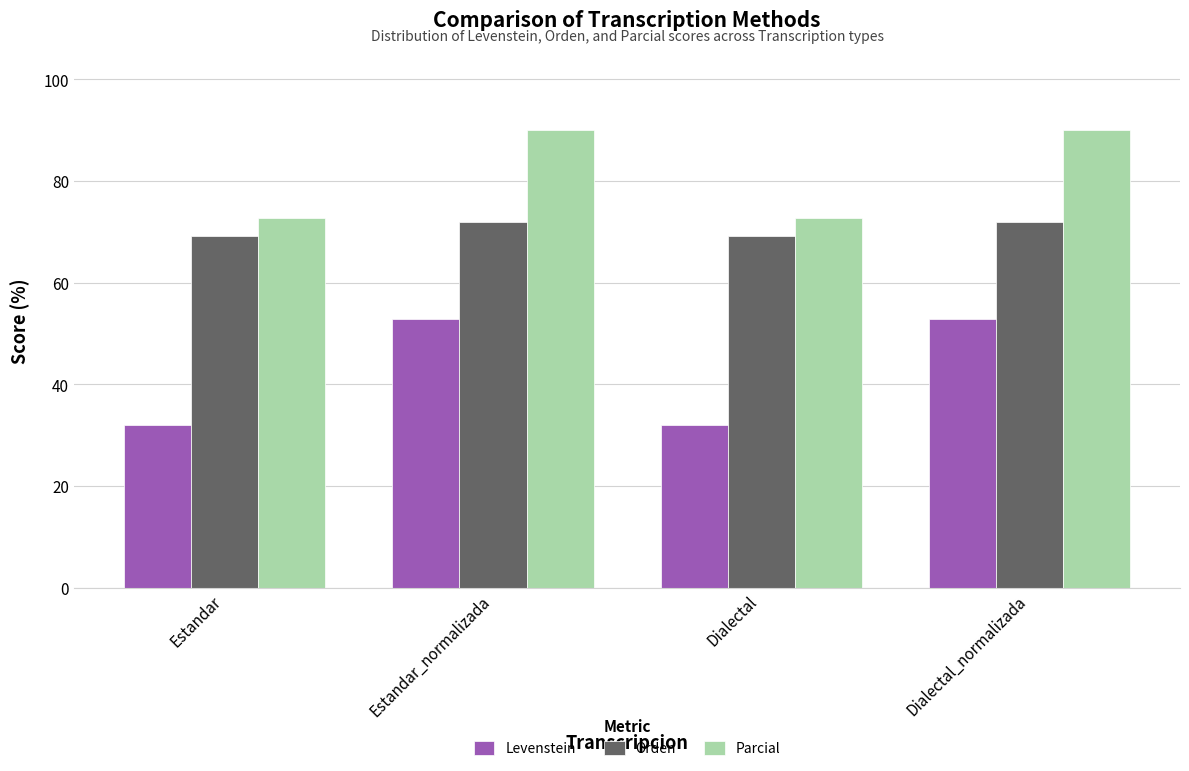

Which series has the largest total across all categories?

Parcial